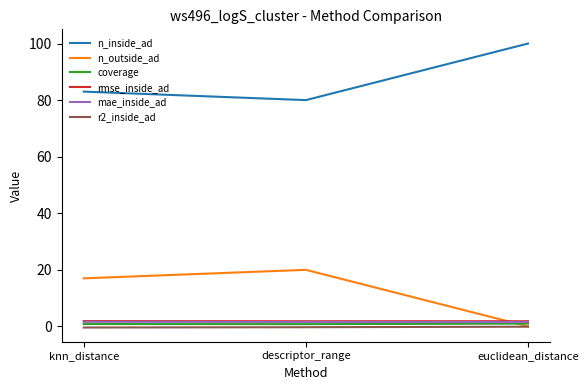

What is the maximum value shown in the chart?

100.0